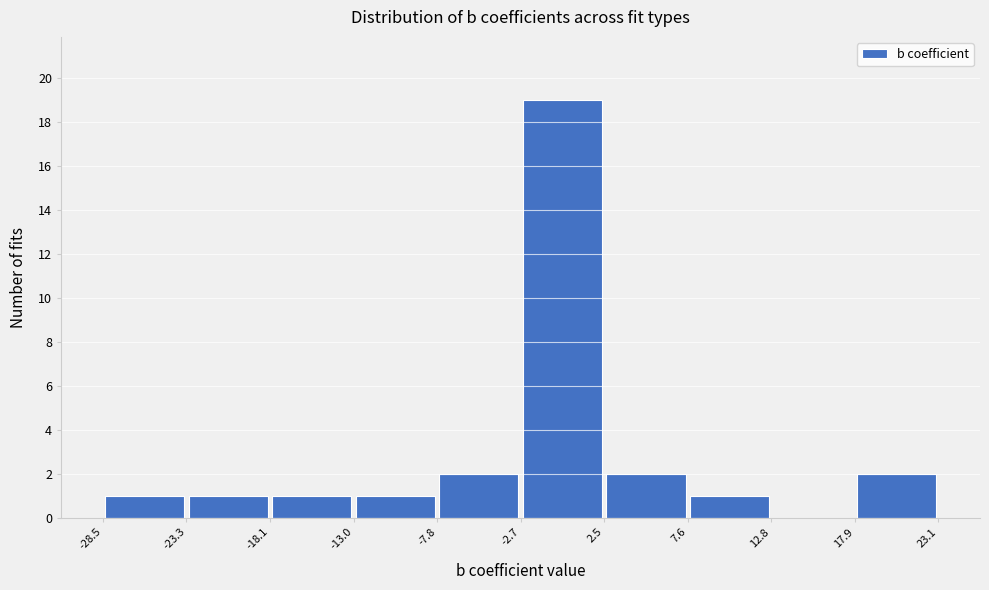

Reading left to right, list every bar in this chart as the range it spans on the x-axis followed by its height. The values are not printed on the chart, so give them approximately, as read against the axis.

-28.5 to -23.3: 1
-23.3 to -18.1: 1
-18.1 to -13.0: 1
-13.0 to -7.8: 1
-7.8 to -2.7: 2
-2.7 to 2.5: 19
2.5 to 7.6: 2
7.6 to 12.8: 1
12.8 to 17.9: 0
17.9 to 23.1: 2